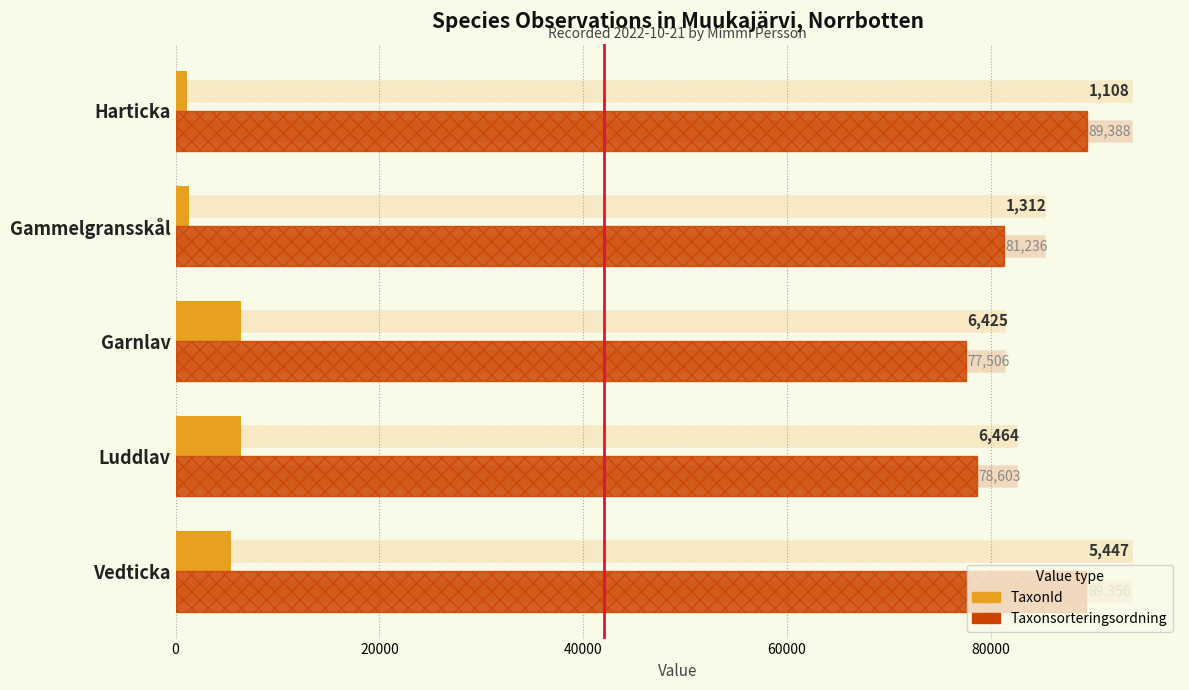

Which series has the widest spread of values?

Taxonsorteringsordning